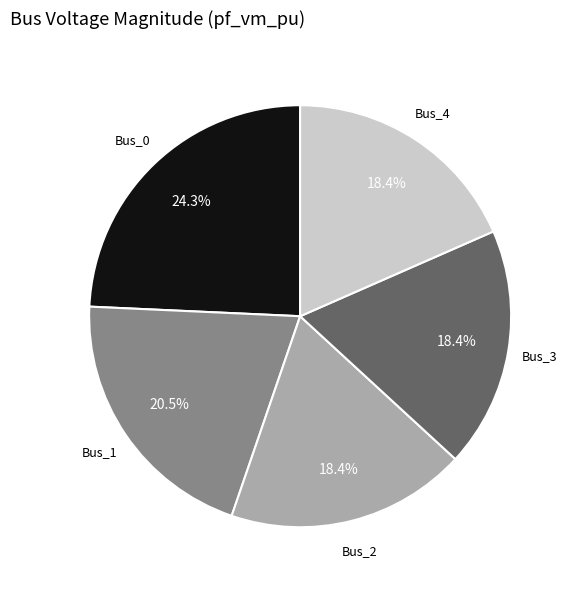

Is there any slice that represents more than half of the pie?

No